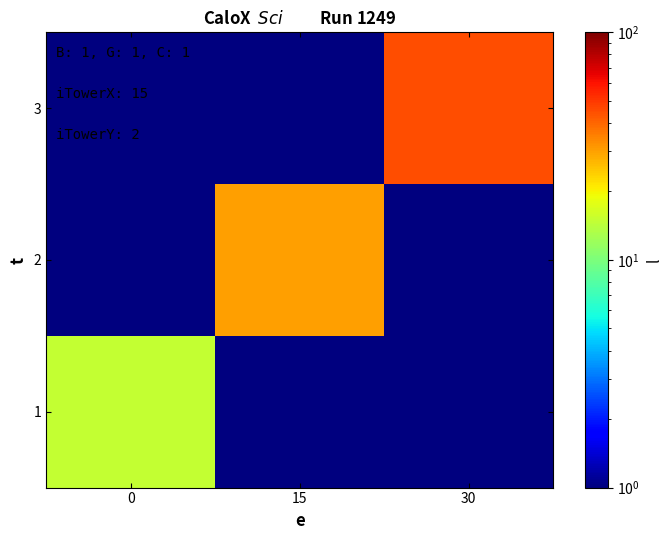

How many series are shown in this chart?

3